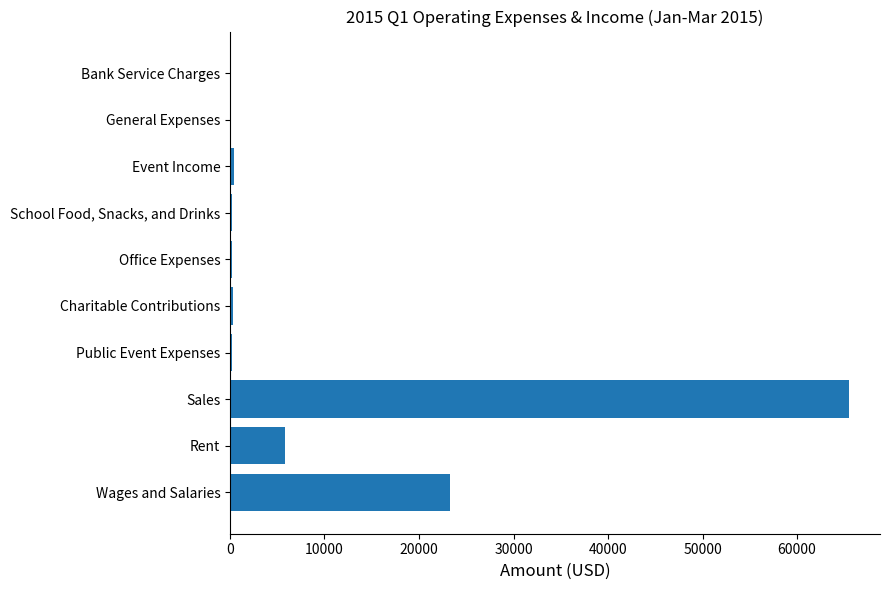

What is the maximum value shown in the chart?

65501